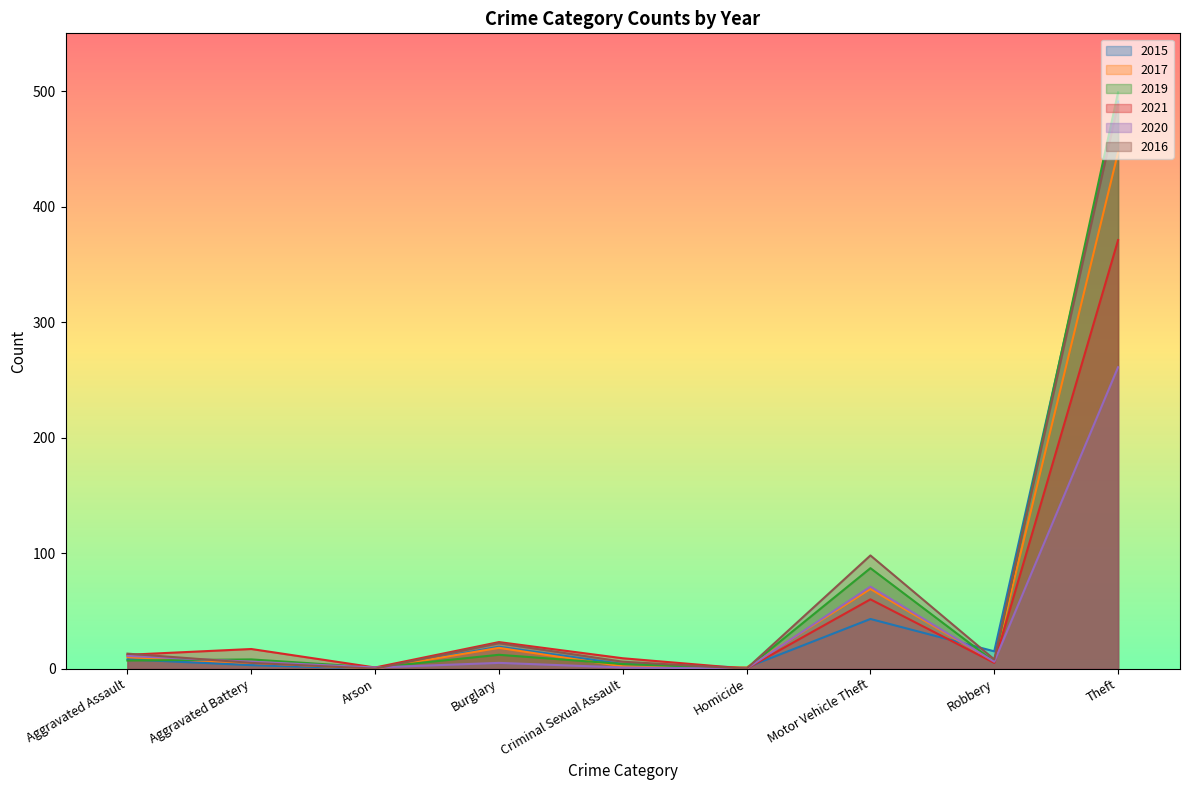

At which label does 2017 first exceed 6?

Aggravated Assault